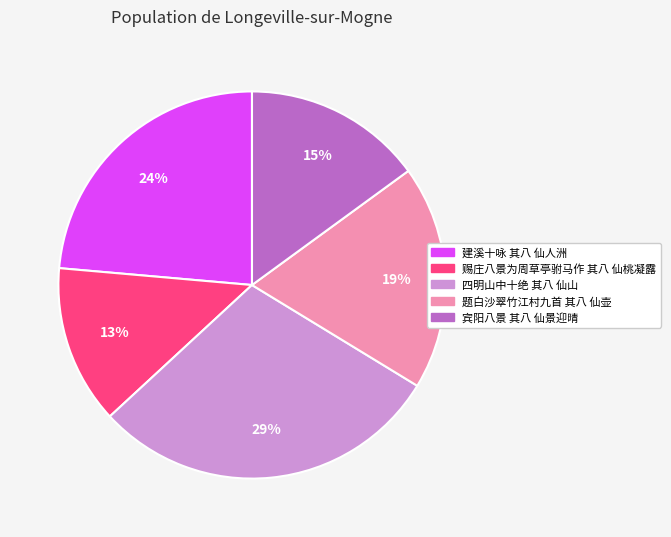

What is the largest slice in the pie chart?

四明山中十绝 其八 仙山